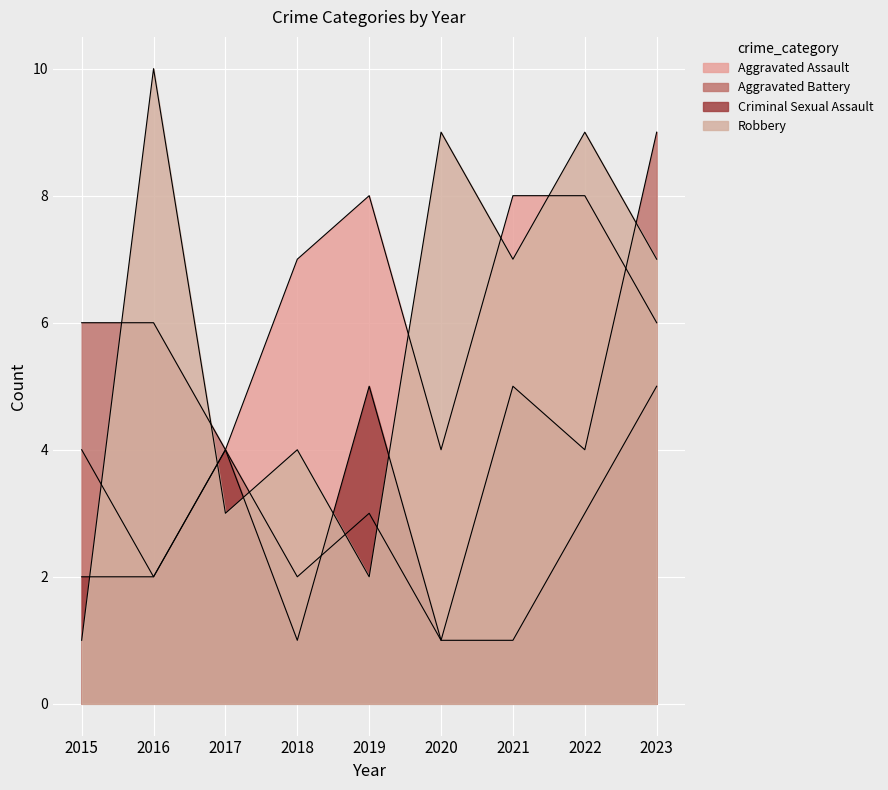

Read the Robbery value at 2015.

1